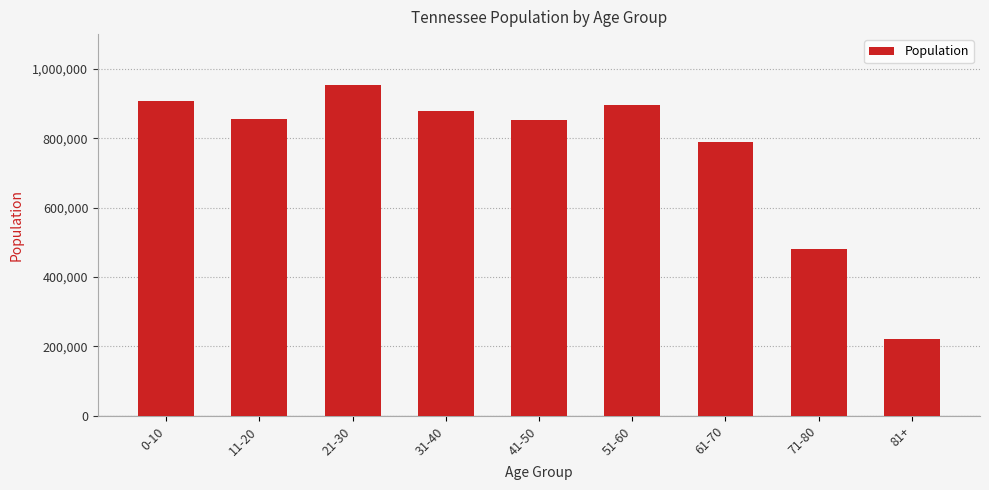

Is it true that the value at 31-40 is 877182?

True